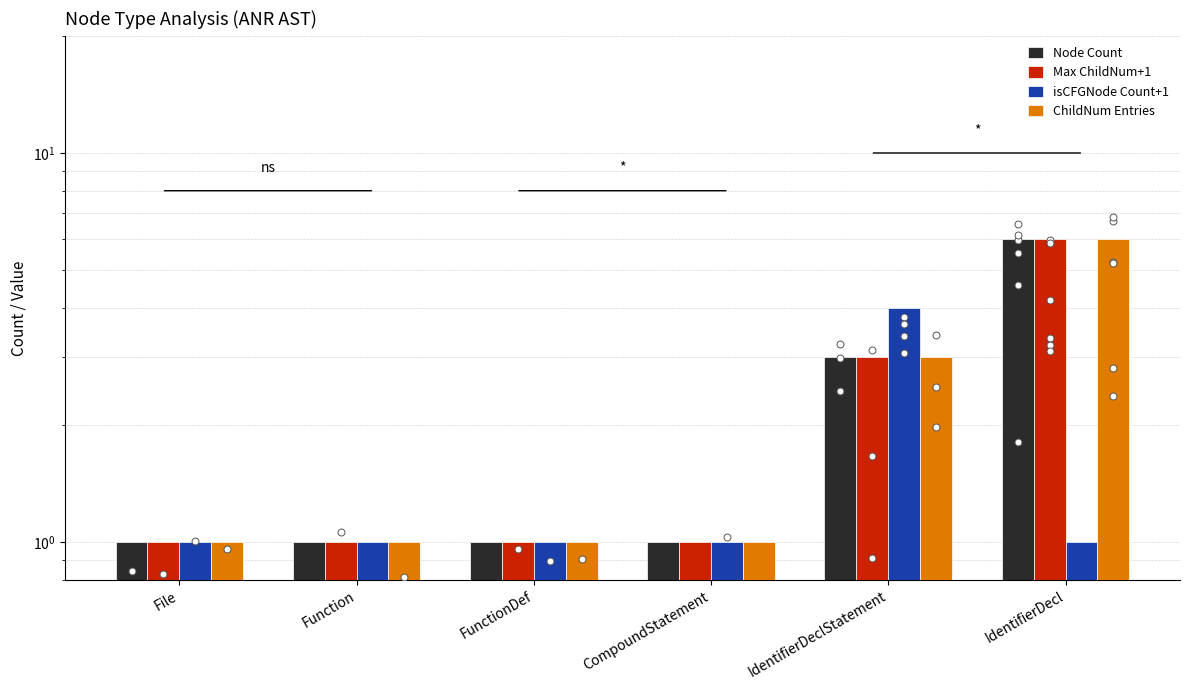

Which series has the widest spread of Y values?

Node Count